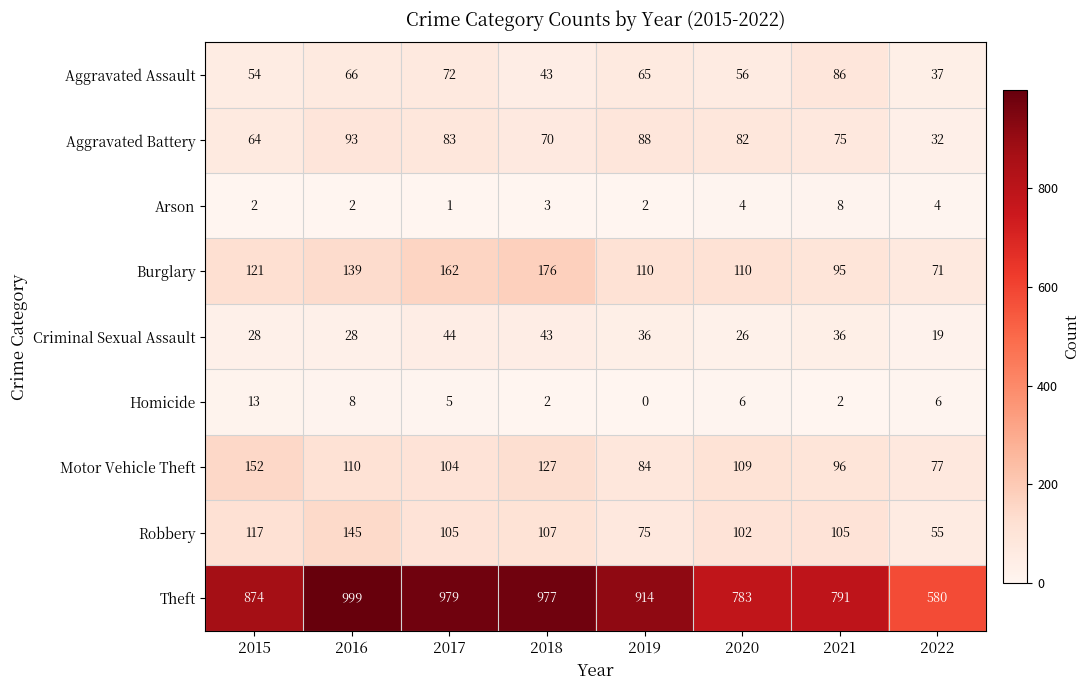

Count the number of categories in the chart.

8